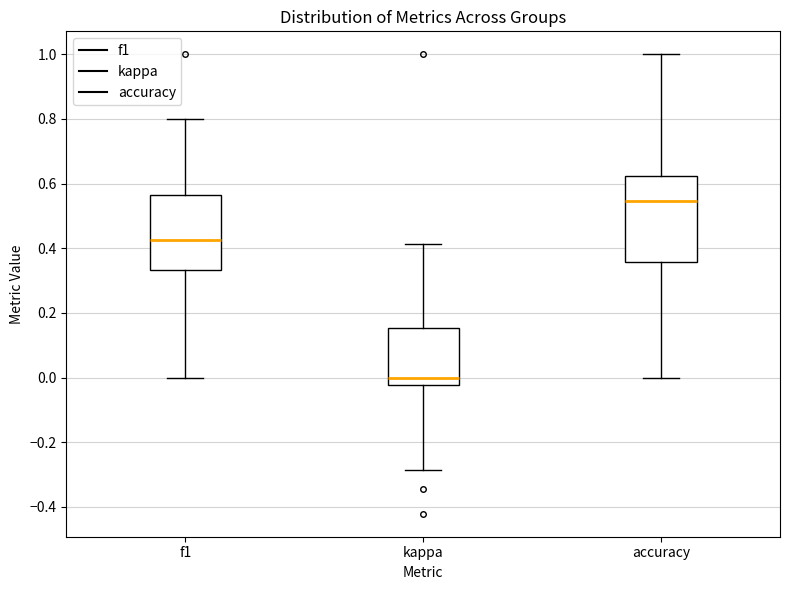

Which box is the tallest, from its lower edge to its upper edge?

accuracy